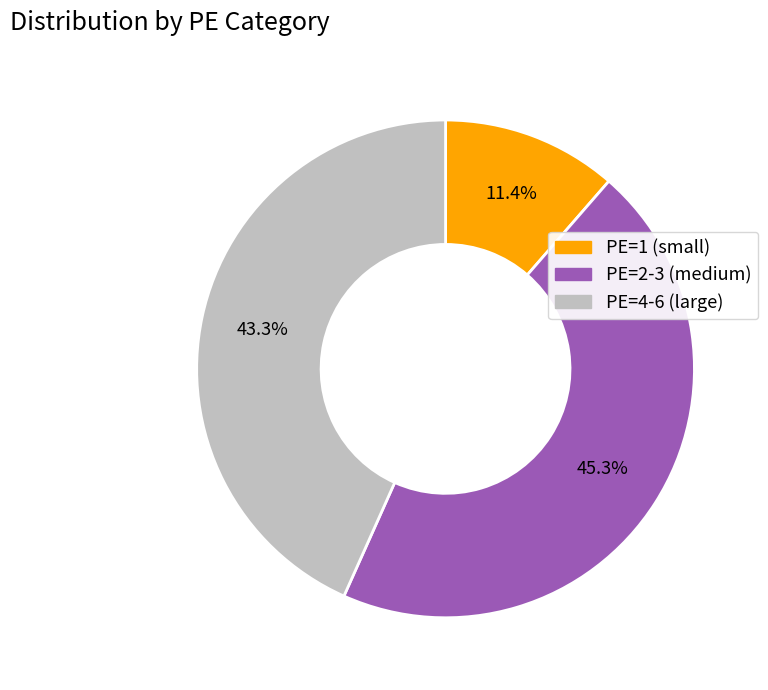

How many segments does this pie chart have?

3